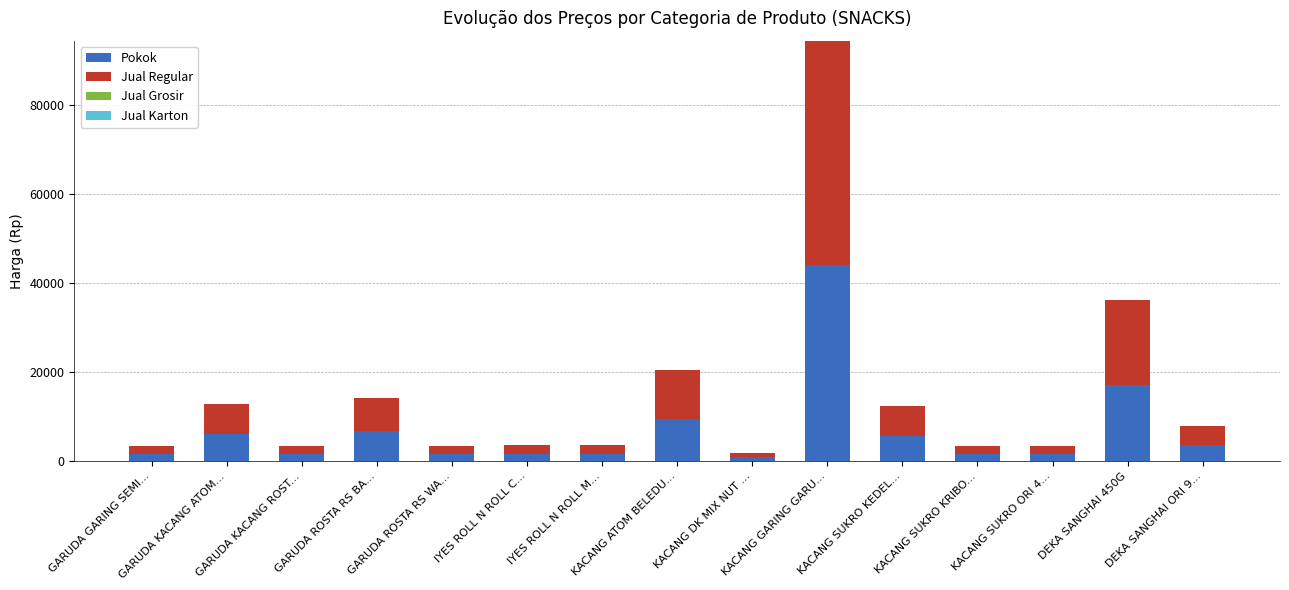

What is the difference between the maximum and second lowest values in the Pokok series?

42455